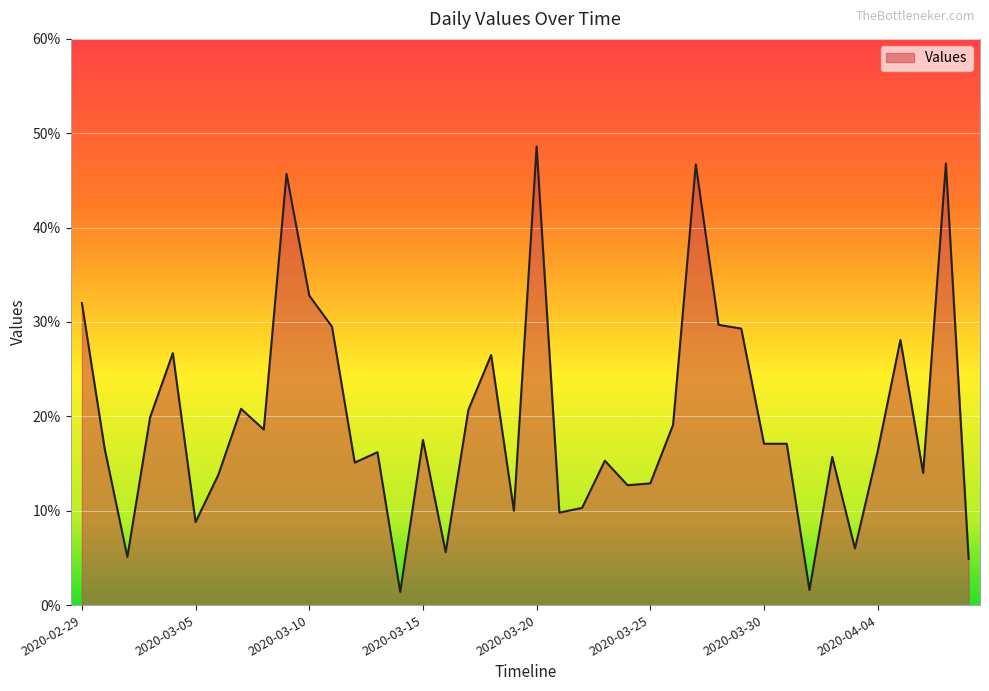

Does the chart display data point markers on the line(s)?

No